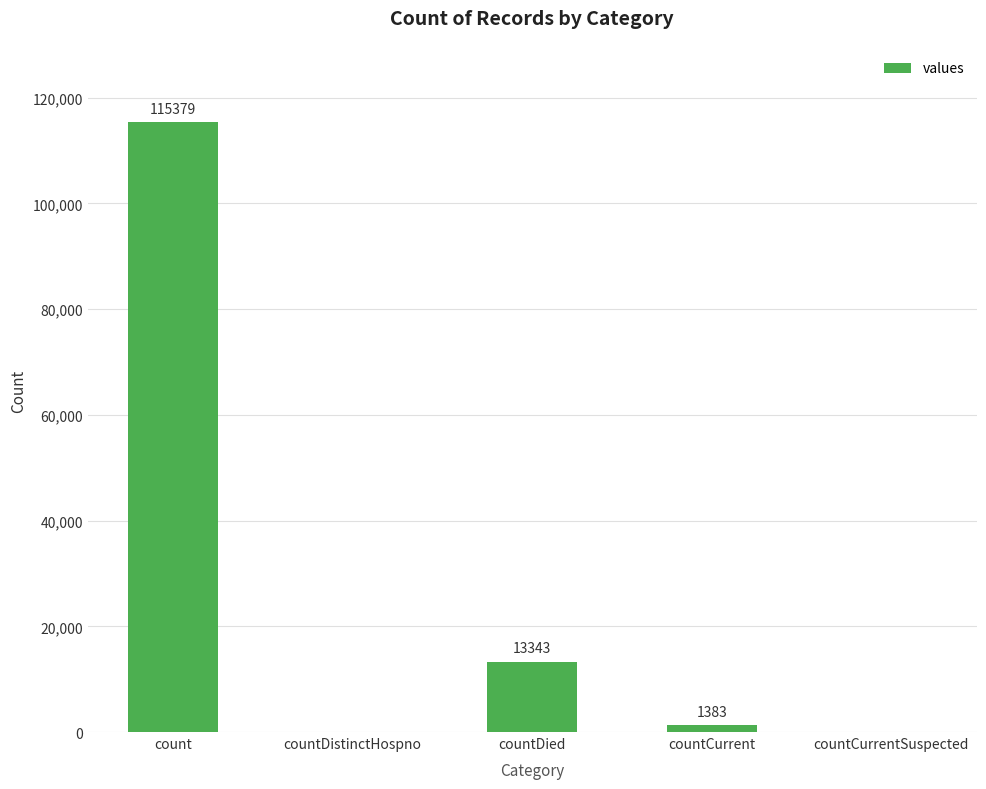

Where does the data first go above 1383?

count